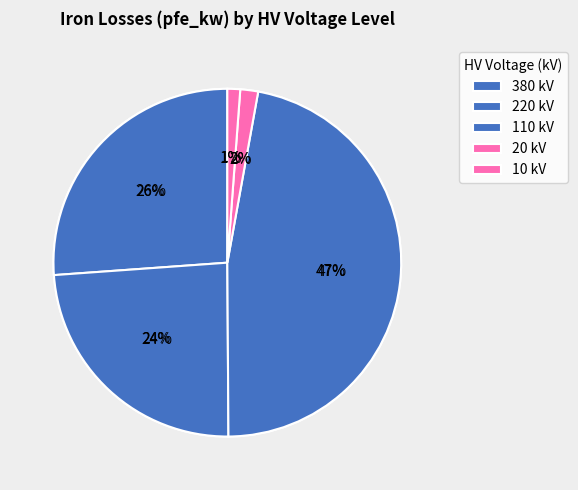

Which slice is the smallest?

10